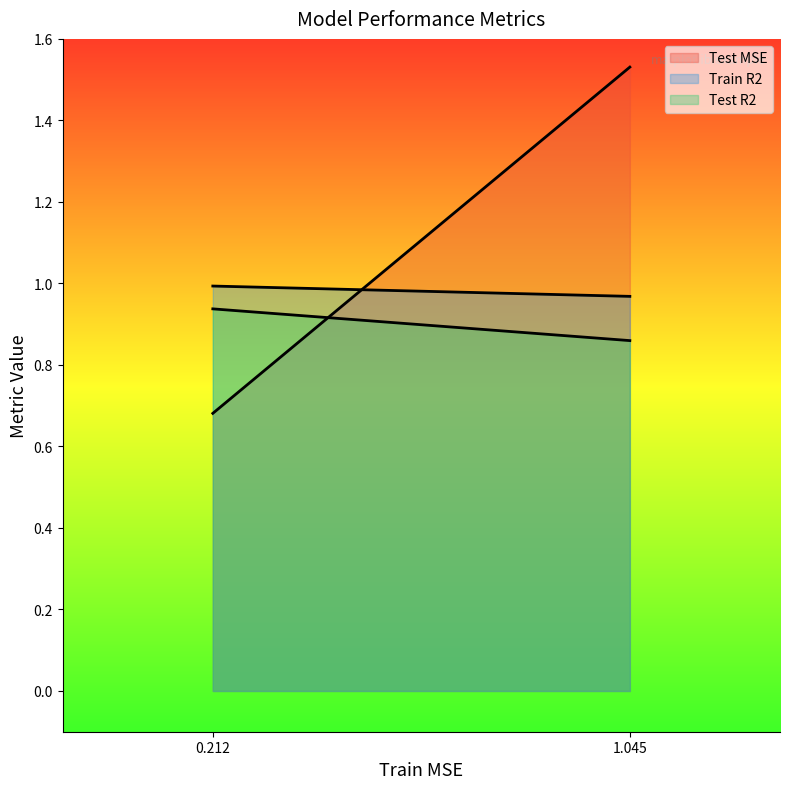

Rank the series by their maximum value, from highest to lowest.

Test MSE, Train R2, Test R2